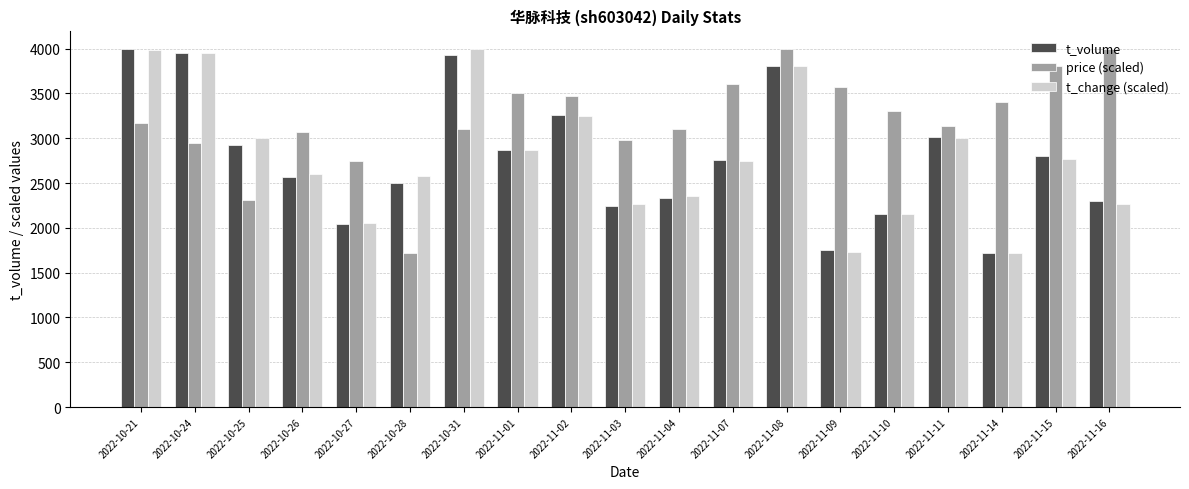

What are all the series names shown in the legend?

t_volume, price (scaled), t_change (scaled)